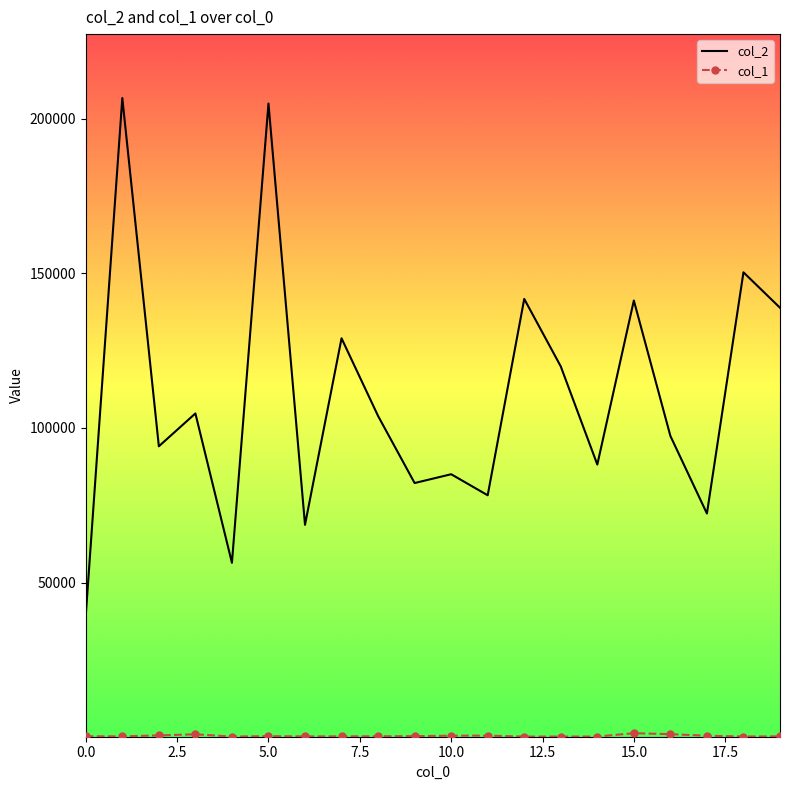

Which series has the largest range (max minus min)?

col_2